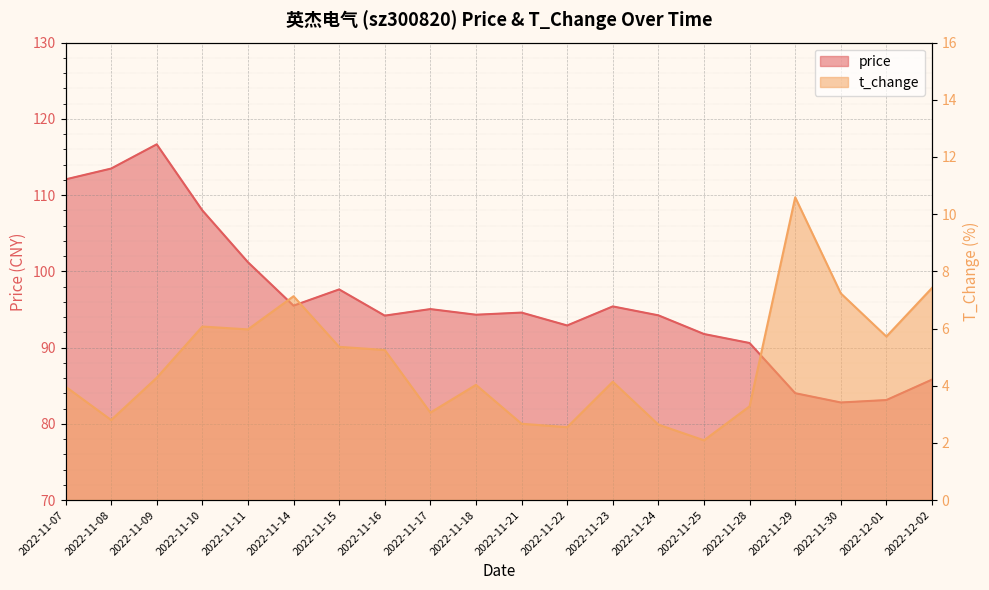

True or false: t_change has a value of 10.6 at 2022-11-10.

False